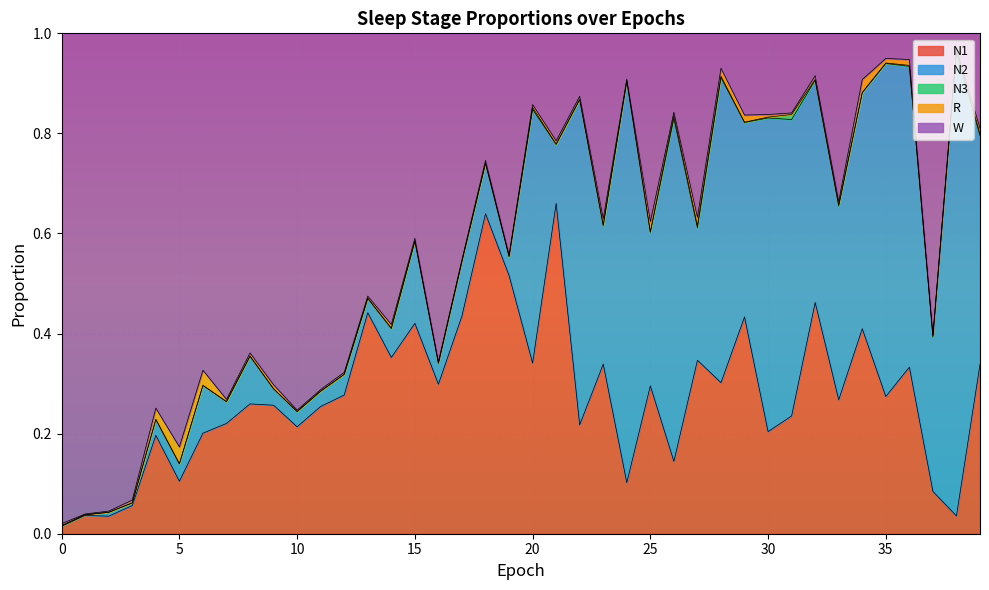

Is it true that R equals 0.0 at 36?

True